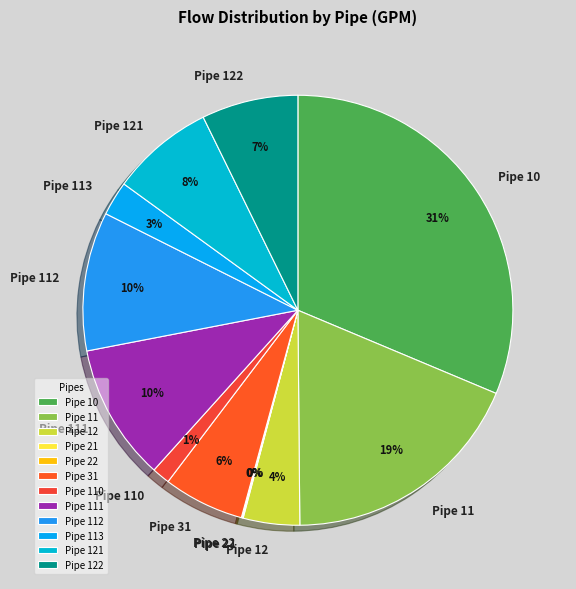

Combined, do Pipe 10 and Pipe 122 account for over 50%?

No